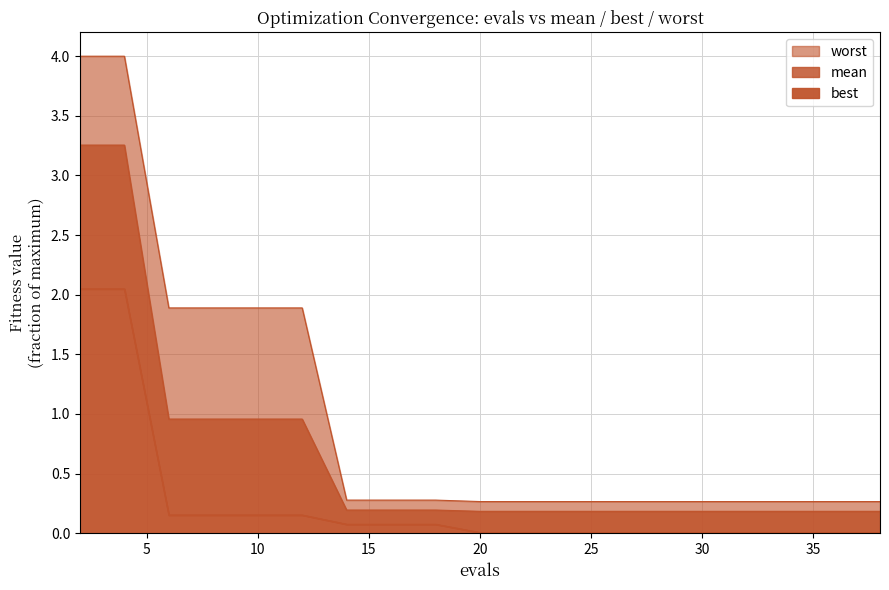

What is the total value across all series at 16?

0.5